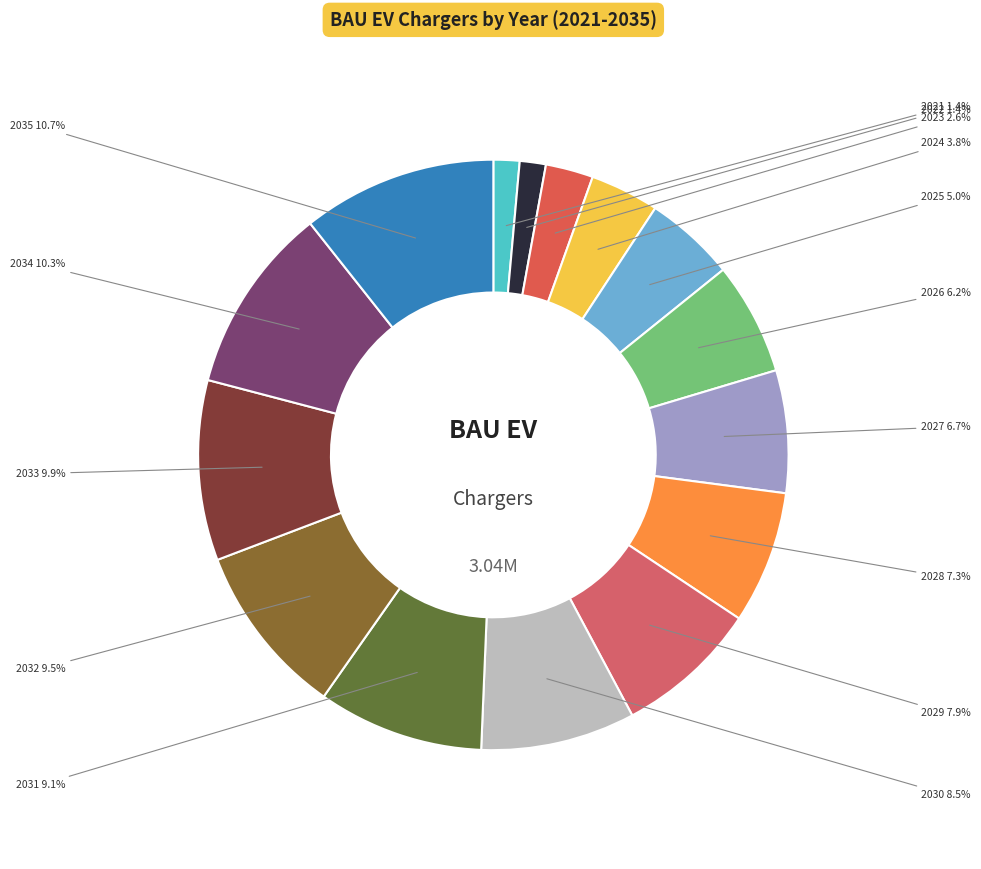

To the nearest percent, what is the difference between the largest and smallest slice percentages?

9%